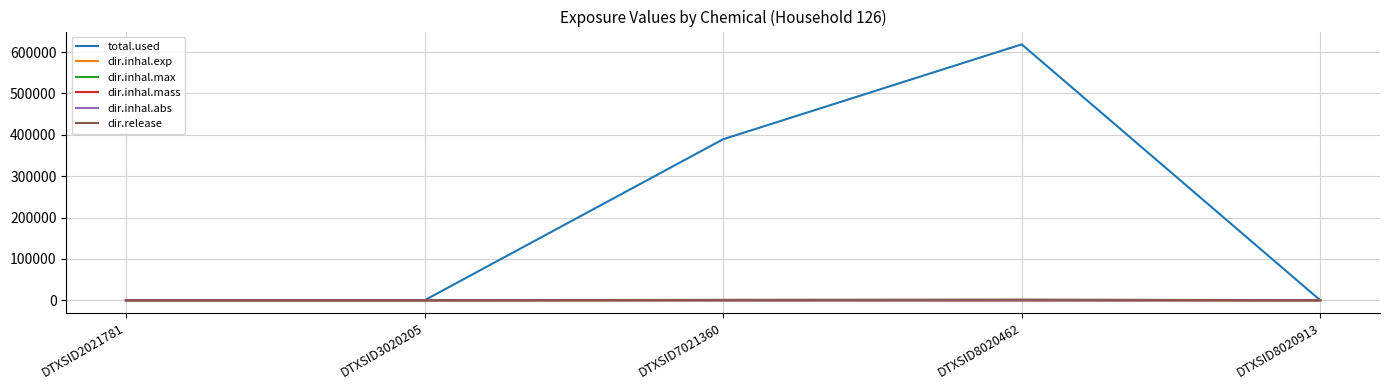

What is the maximum value shown in the chart?

618719.8